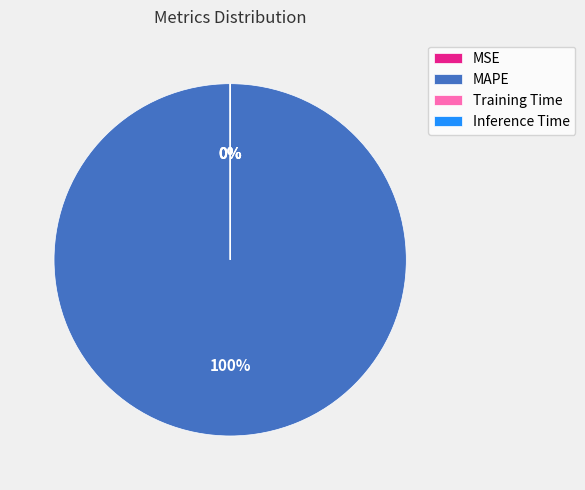

Which category has the biggest portion of the pie?

MAPE